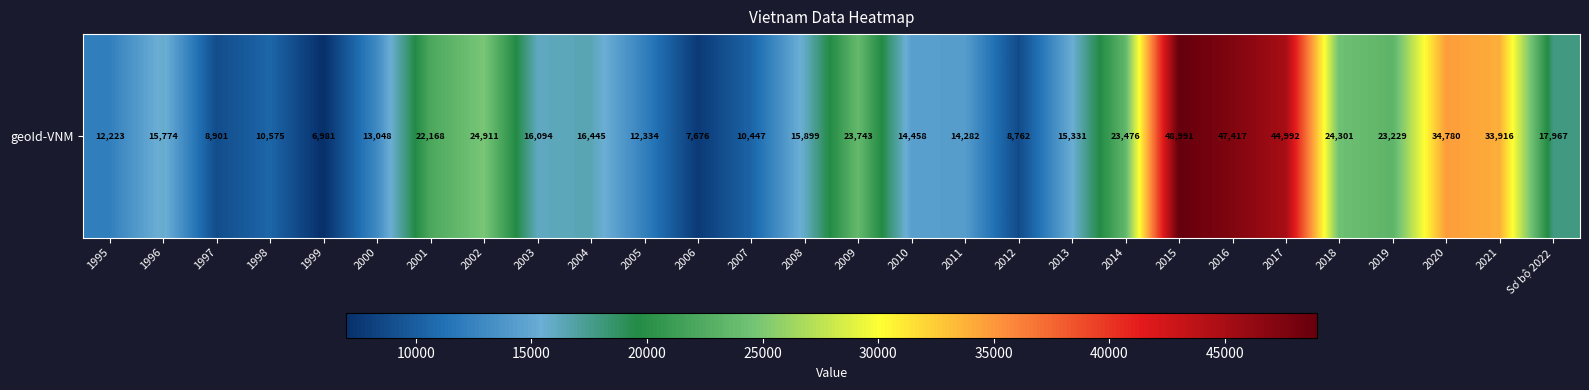

Which label corresponds to the smallest value in the chart?

1999